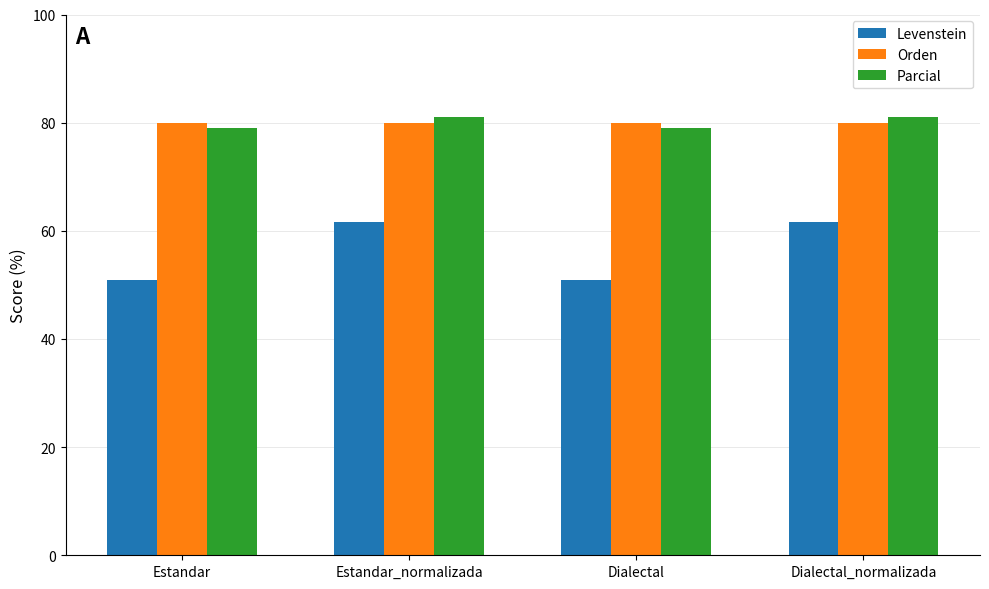

What is the sum of all Levenstein values?

224.7